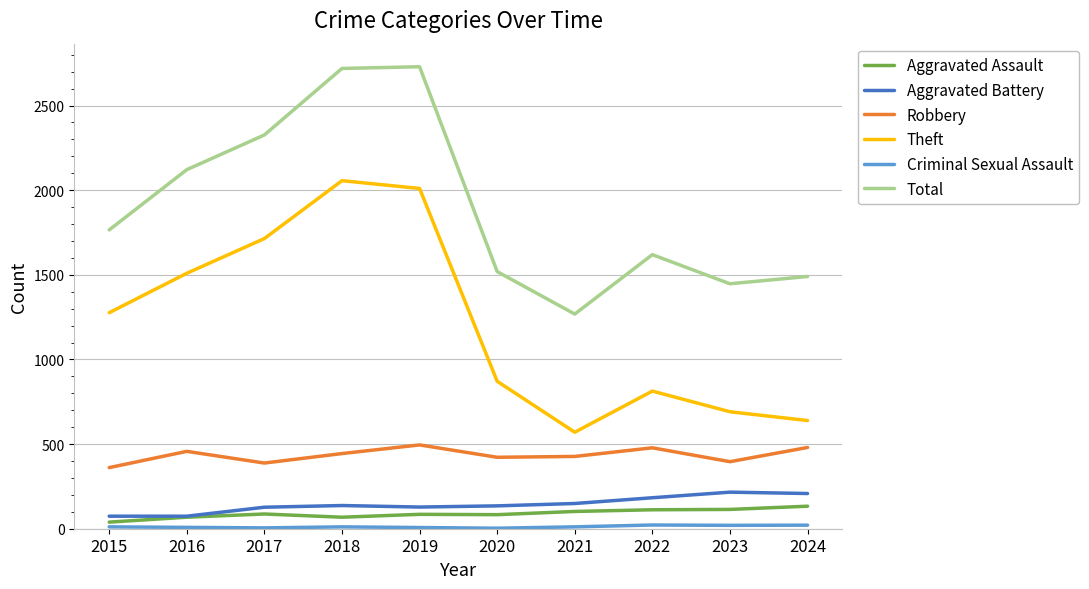

Is the value of Theft at 2023 greater than the value of Aggravated Battery at 2016?

Yes